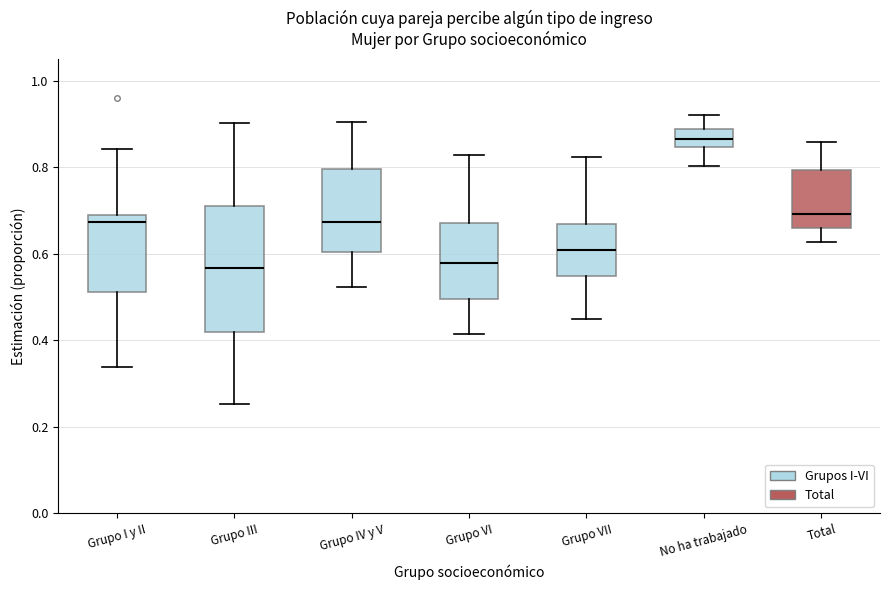

Where is the upper edge of the box for No ha trabajado on the y-axis? The values are not printed on the chart, so give them approximately, as read against the axis.

0.88